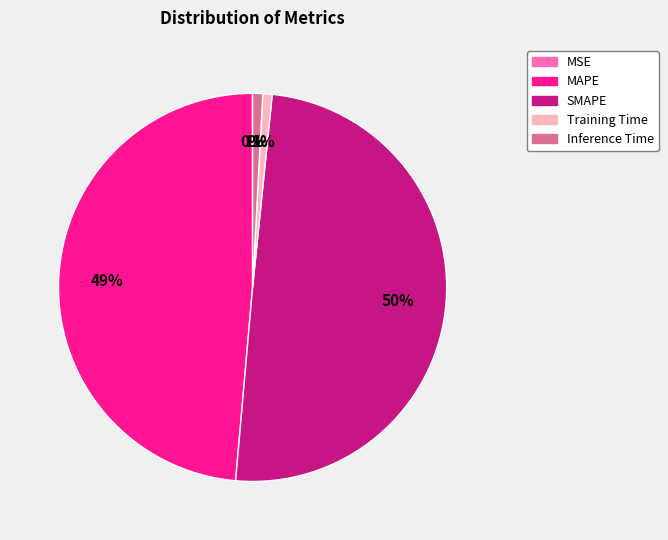

The SMAPE slice represents 50% of the pie. True or false?

True